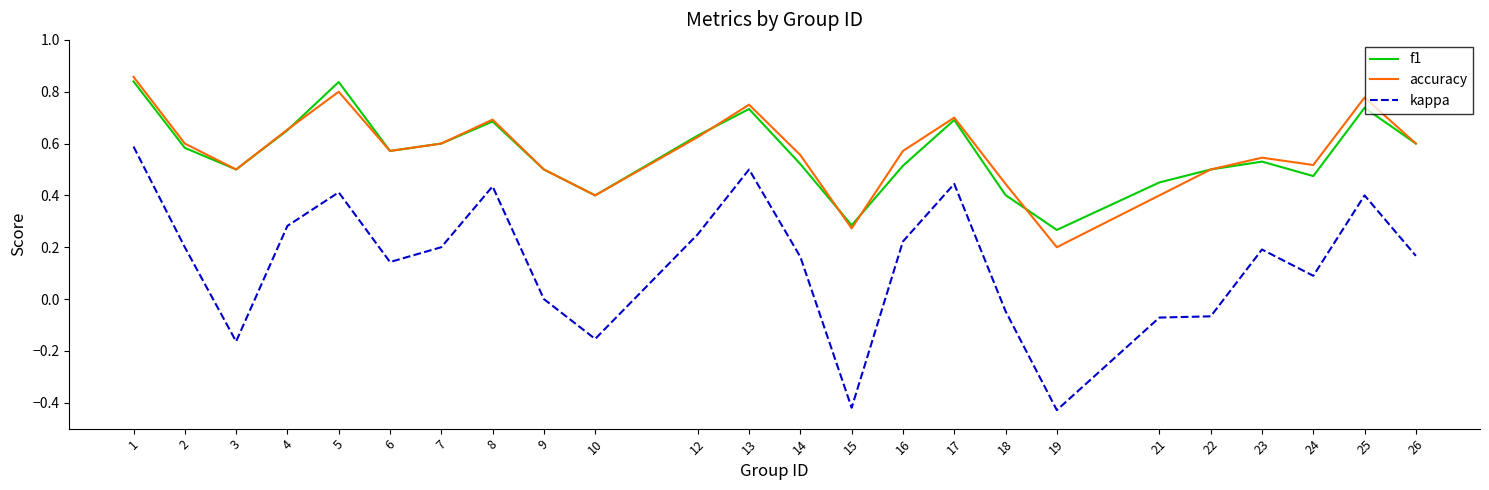

The value of f1 at 4 is 1.2. True or false?

False